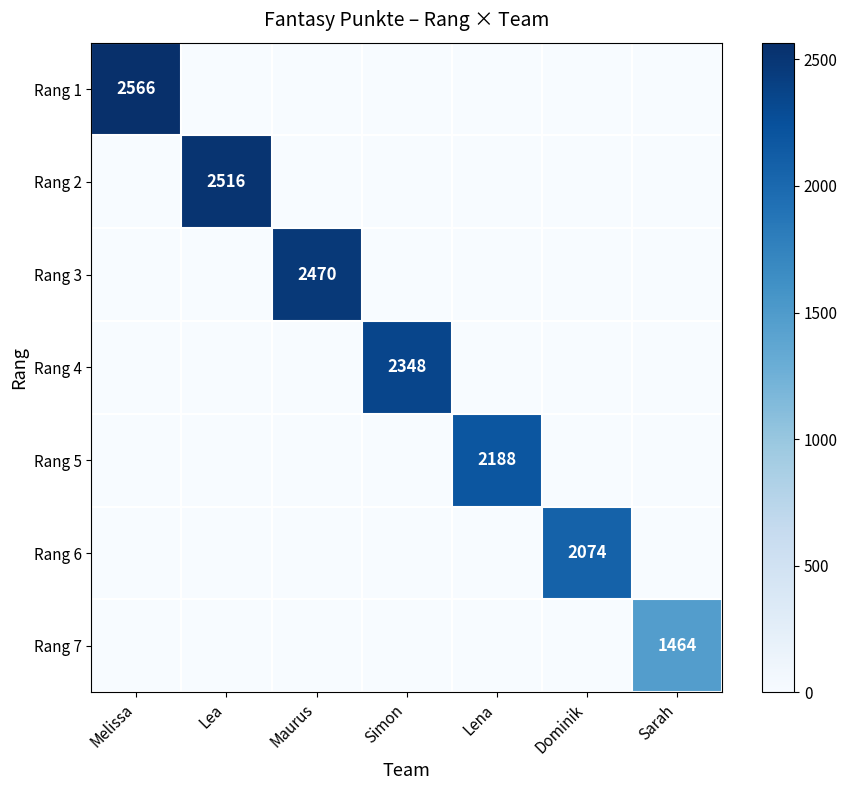

True or false: Rang 5 has a value of 802 at Lena.

False